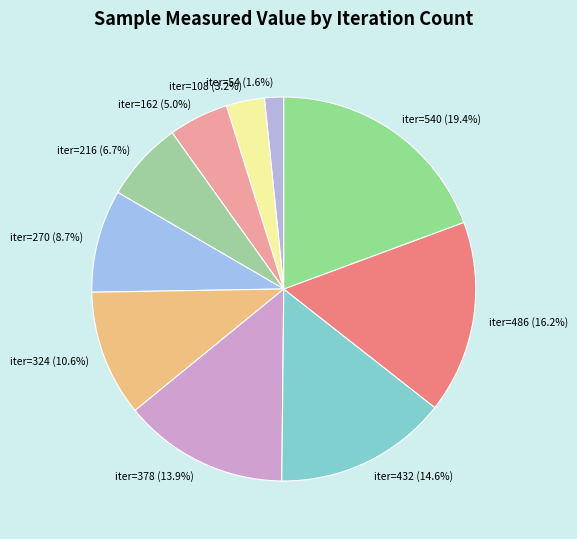

Which has a higher value, iter=54 (1.6%) or iter=270 (8.7%)?

iter=270 (8.7%)